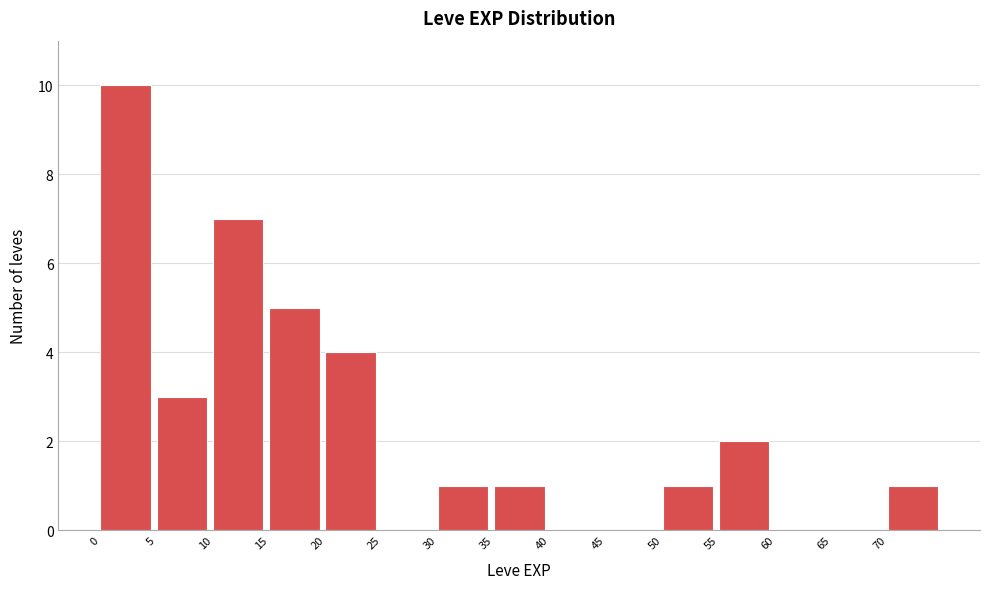

Over which range of the x-axis is the bar tallest?

0 to 5